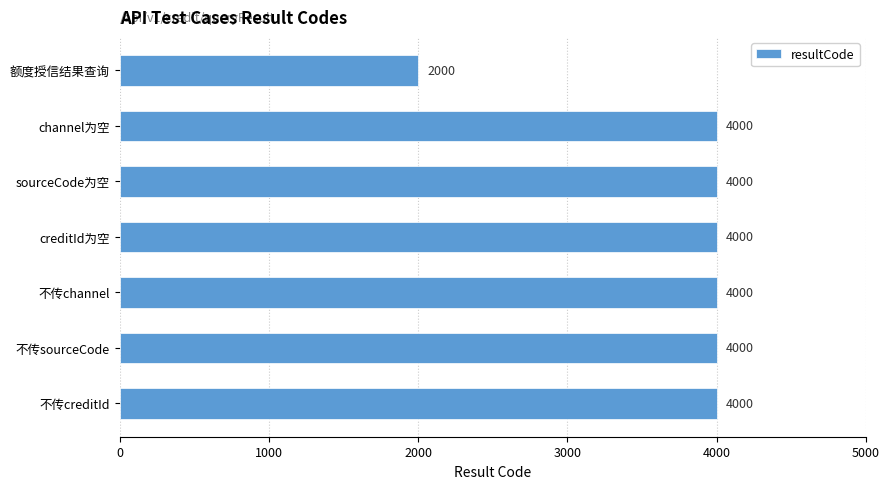

What is the sum of all values?

26000